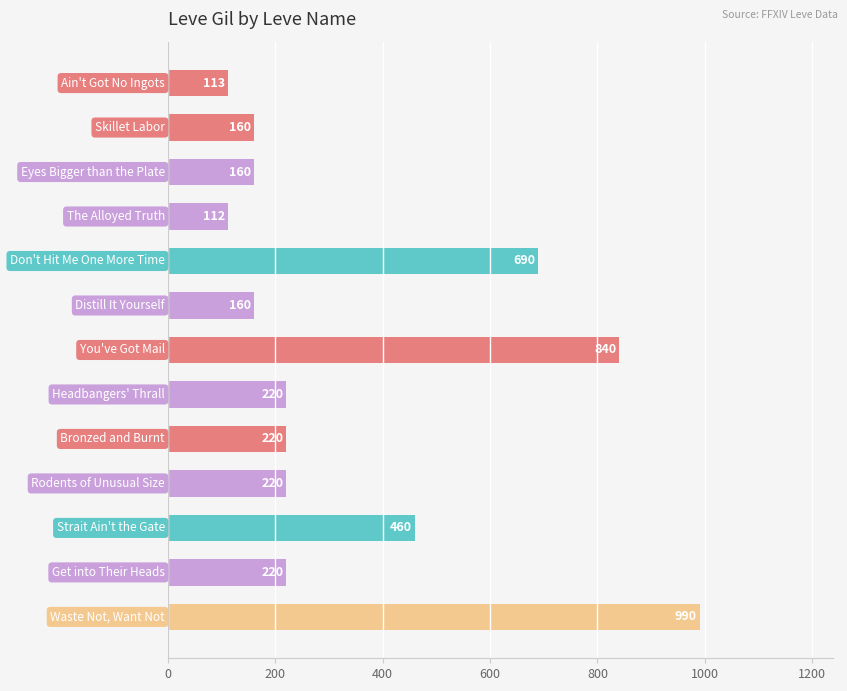

Reading bottom to top, transcribe all the data shown in this chart.

990	220	460	220	220	220	840	160	690	112	160	160	113